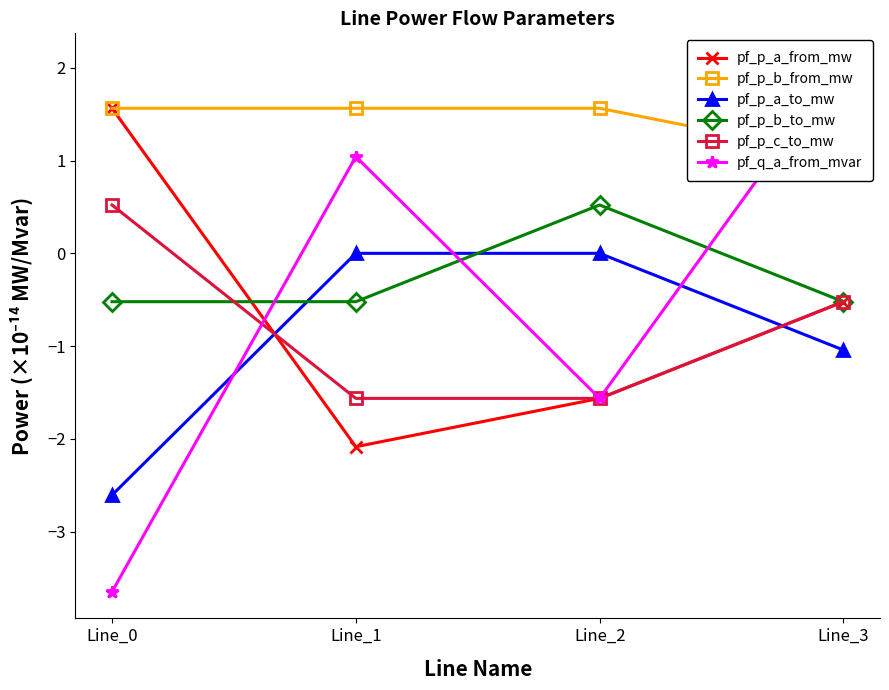

Does the chart have visible grid lines?

No